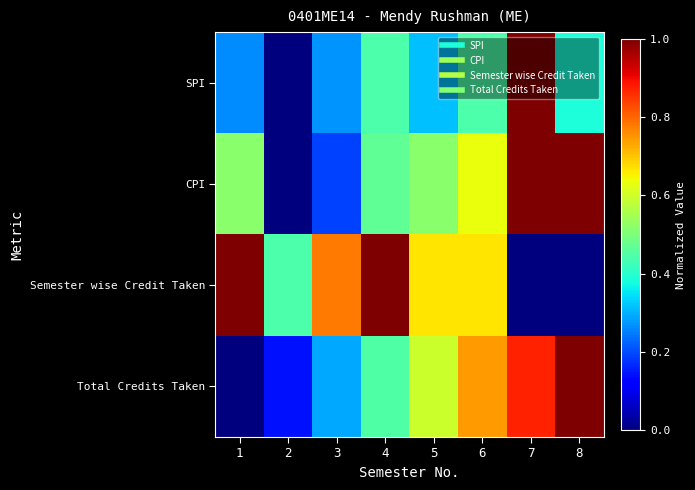

Which series changed the most between 1 and 7?

Semester wise Credit Taken